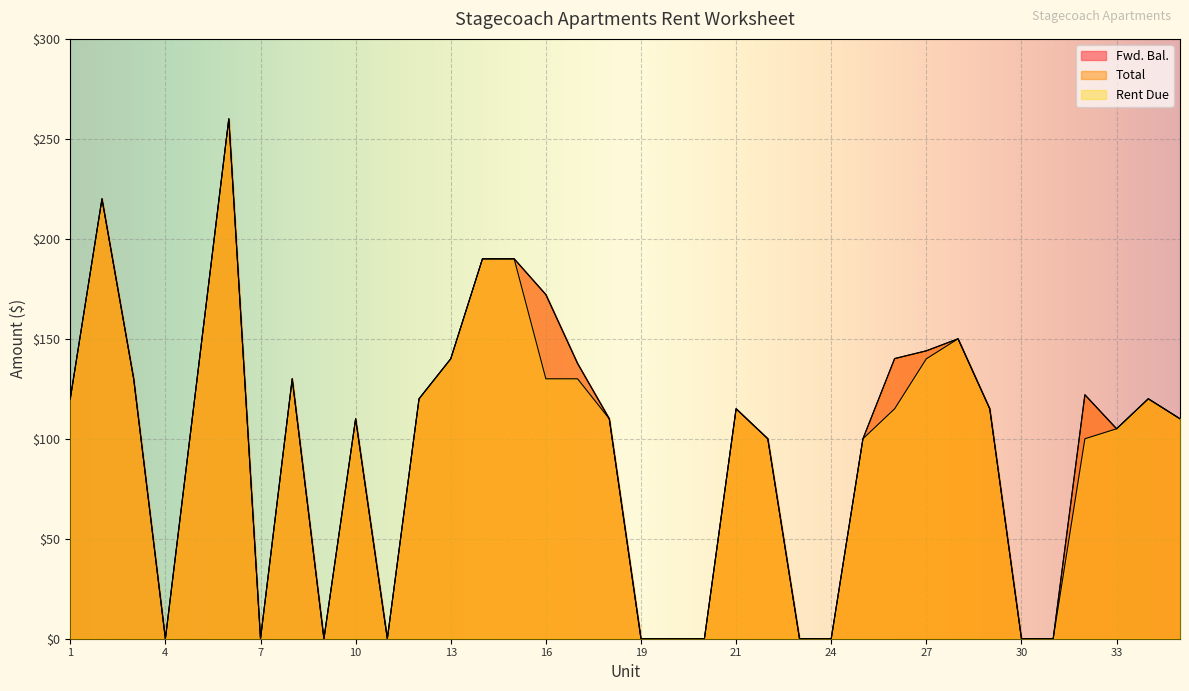

How many positive values does the Fwd. Bal. series have?

25